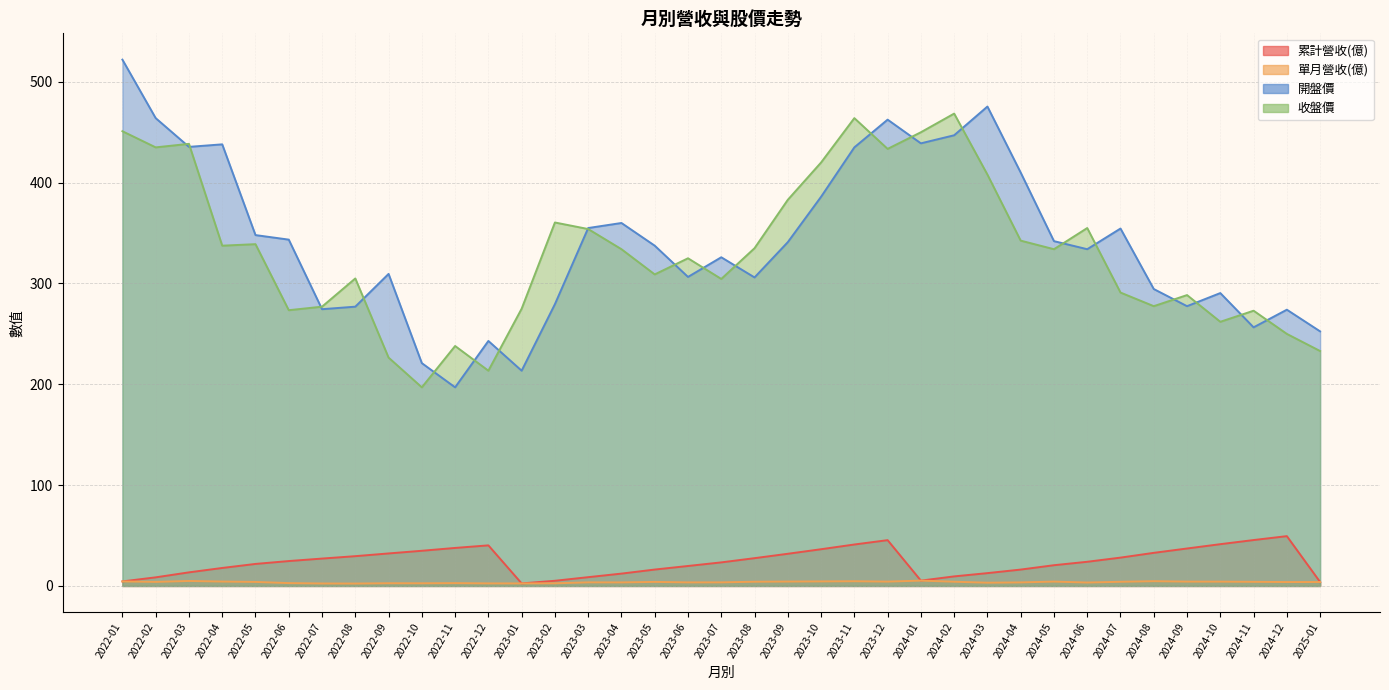

What is the label of the 20th point from the left?

2023-08